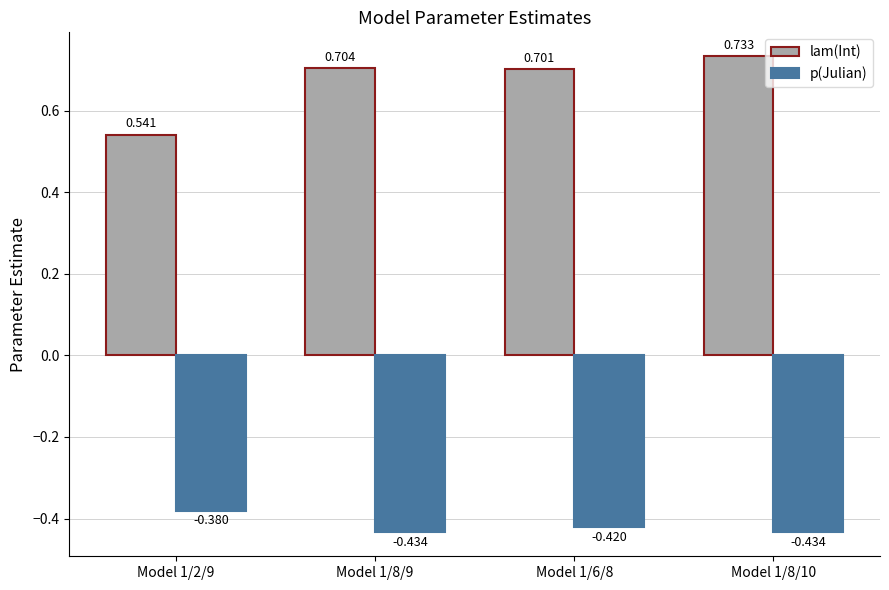

Which series changed the most between Model 1/6/8 and Model 1/8/10?

lam(Int)